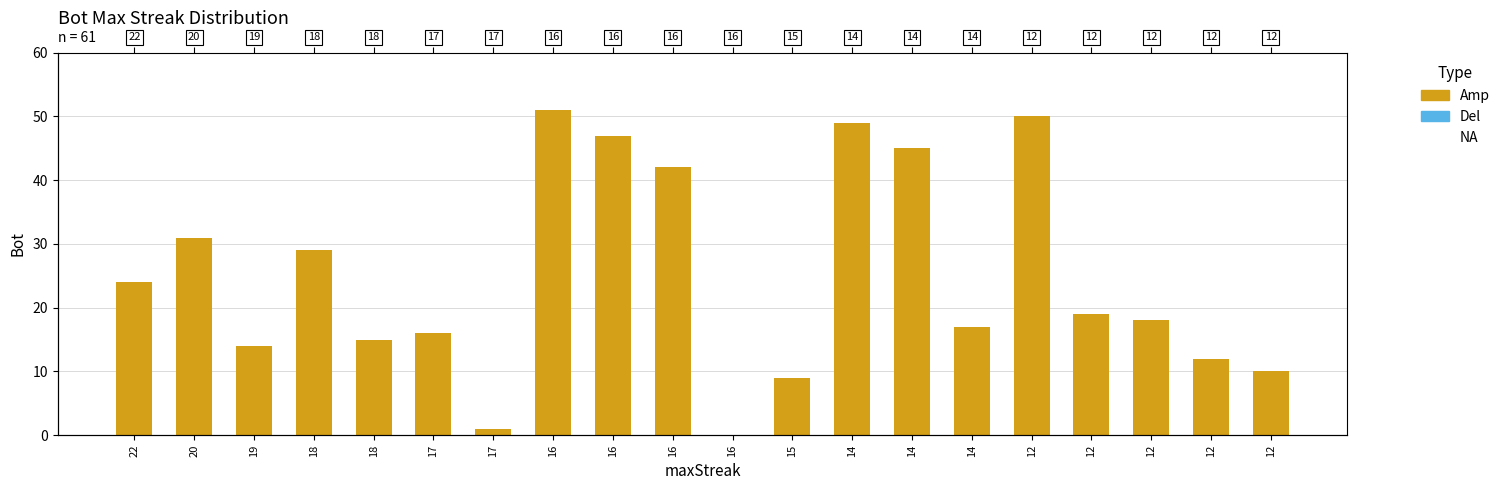

What is the value of the 17th bar from the left?

50